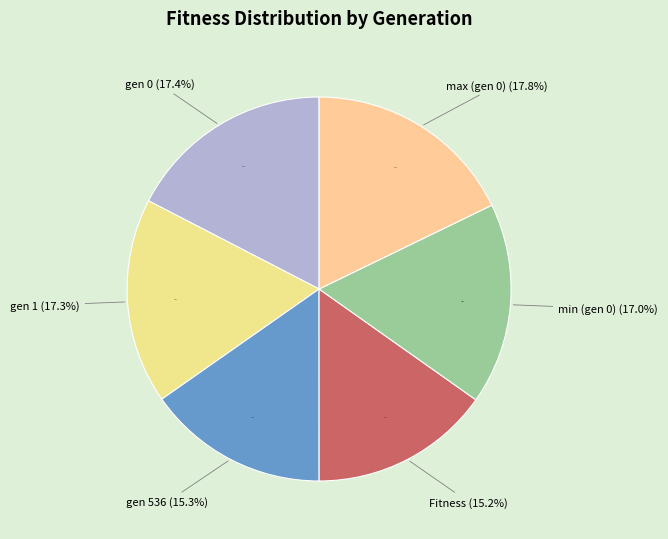

Combined, do max (gen 0) and min (gen 0) account for over 50%?

No